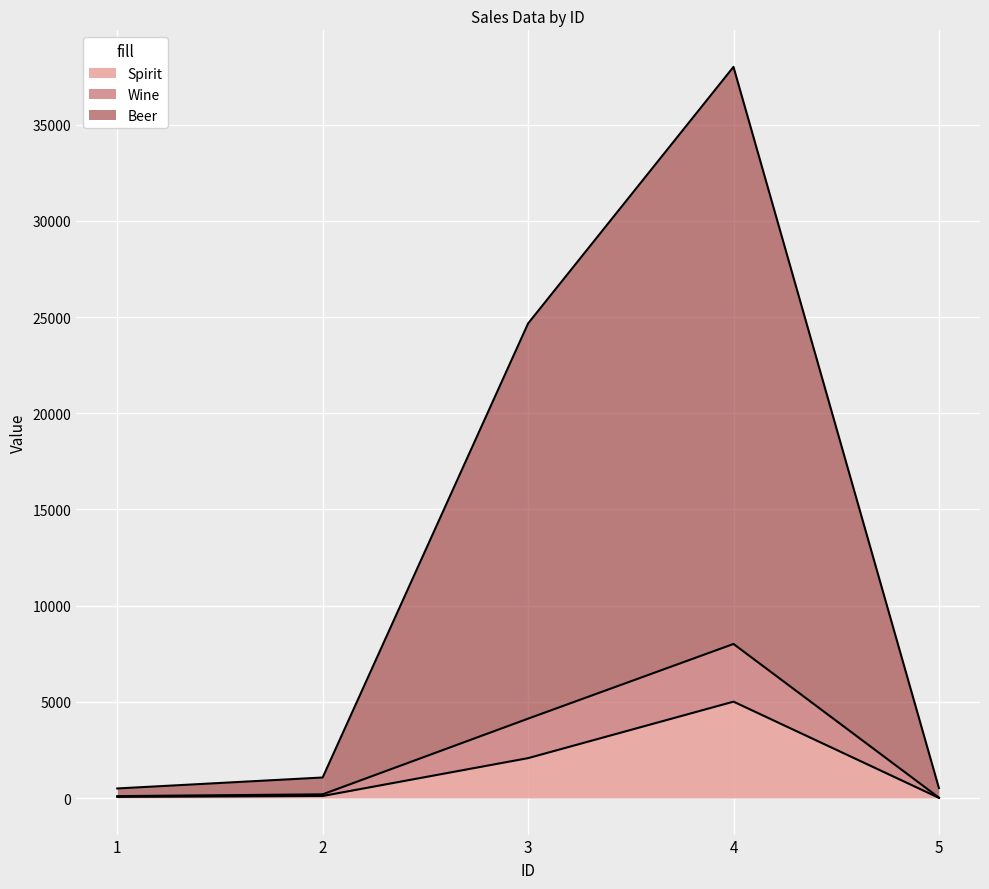

Which category has the highest value in the Spirit series?

4